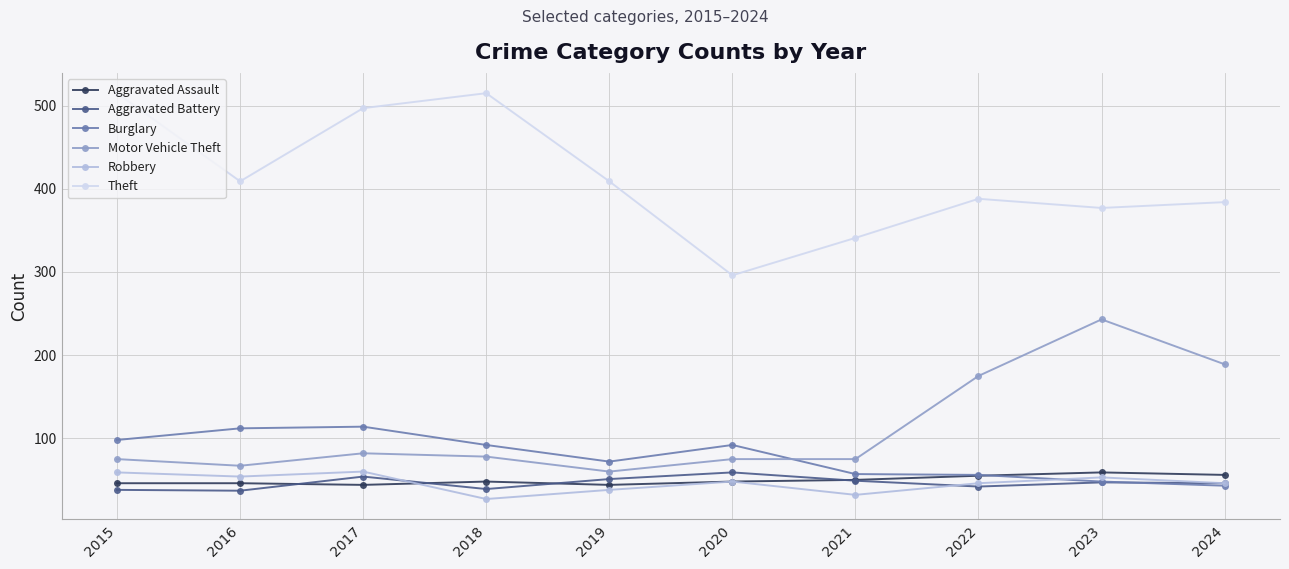

What are all the series names shown in the legend?

Aggravated Assault, Aggravated Battery, Burglary, Motor Vehicle Theft, Robbery, Theft